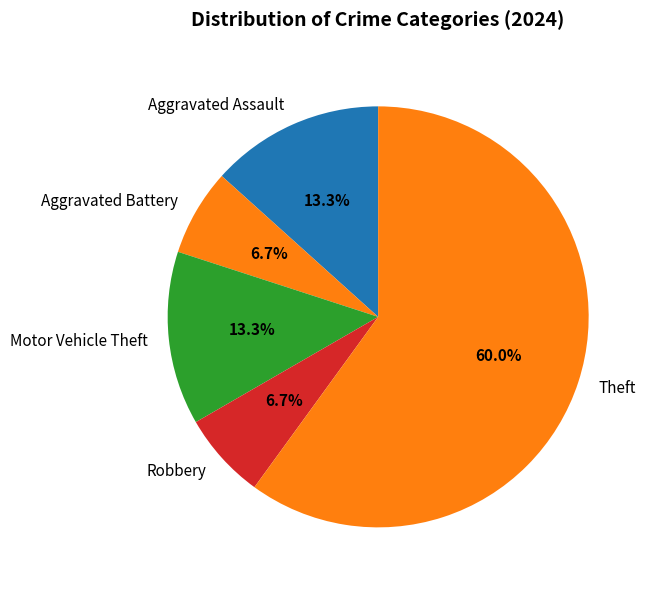

Which slice is the largest?

Theft